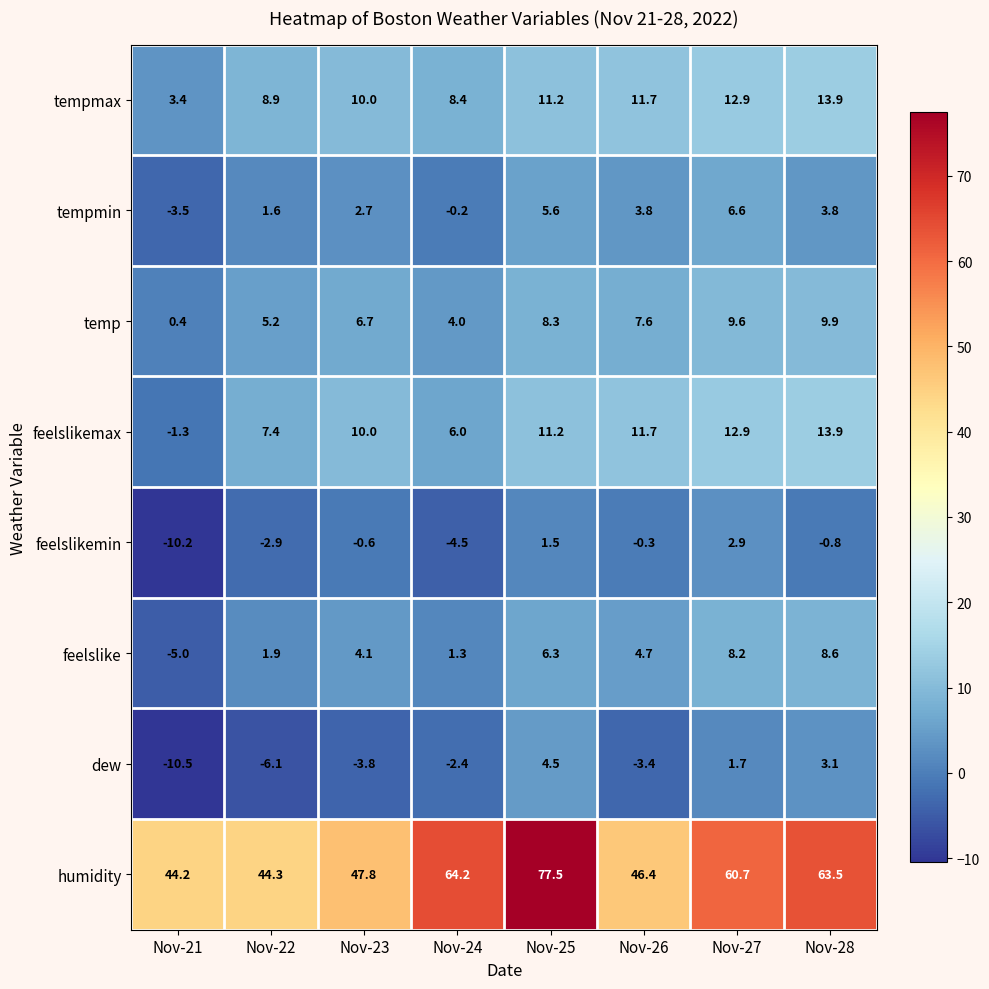

Where is tempmax nearest to the value 8?

Nov-24